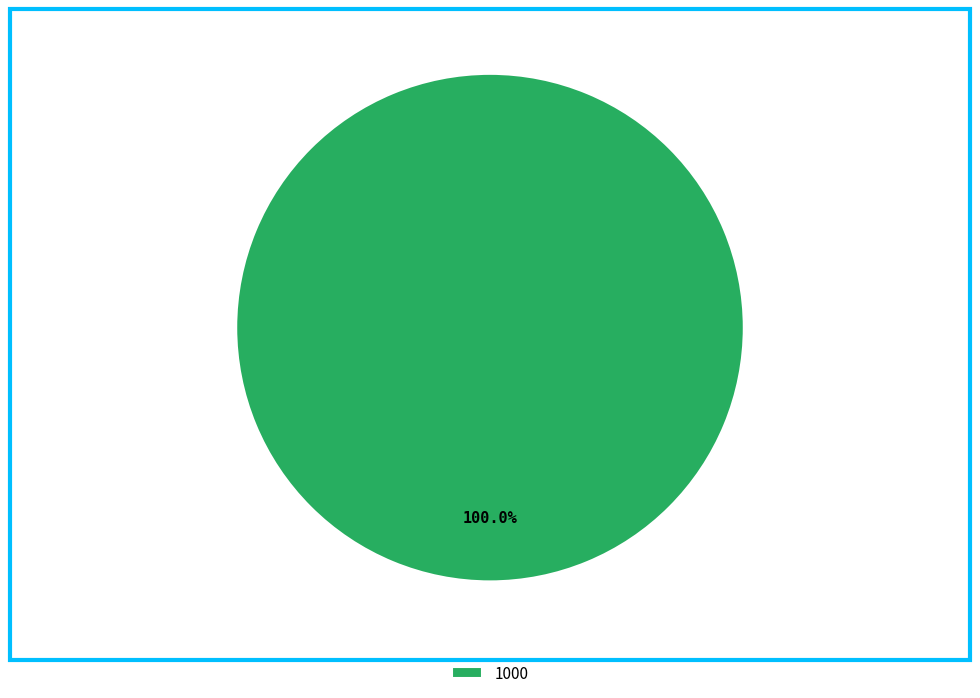

Which slice represents more than half of the pie?

1000